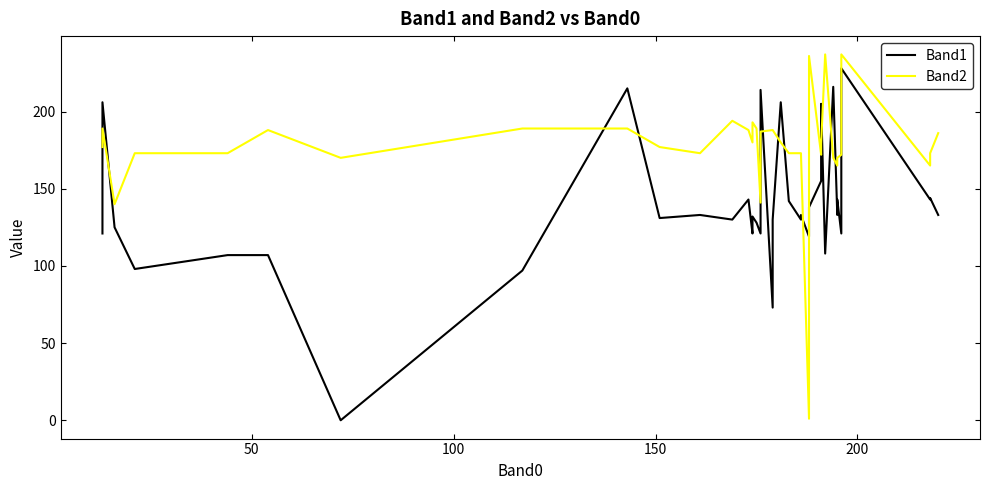

Which series has the largest range (max minus min)?

Band2